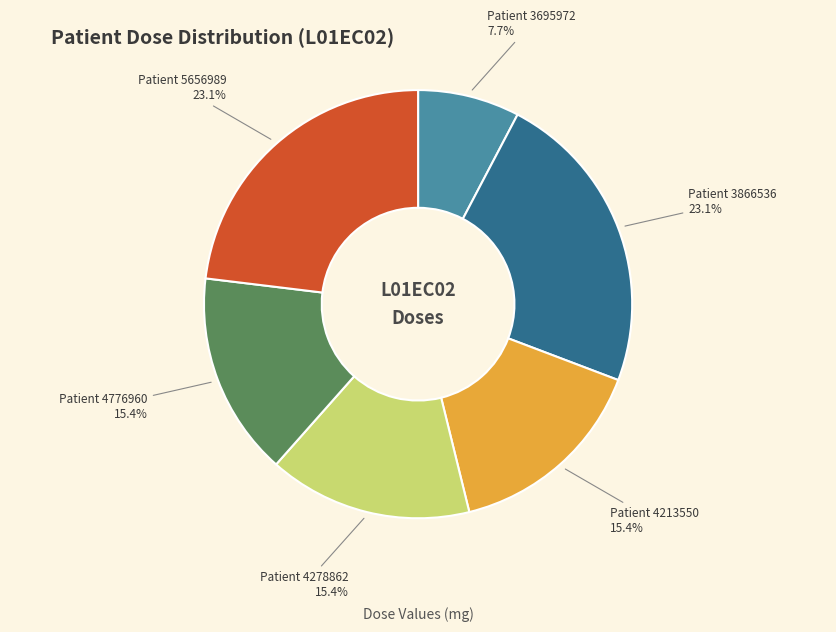

Is there any slice that represents more than half of the pie?

No